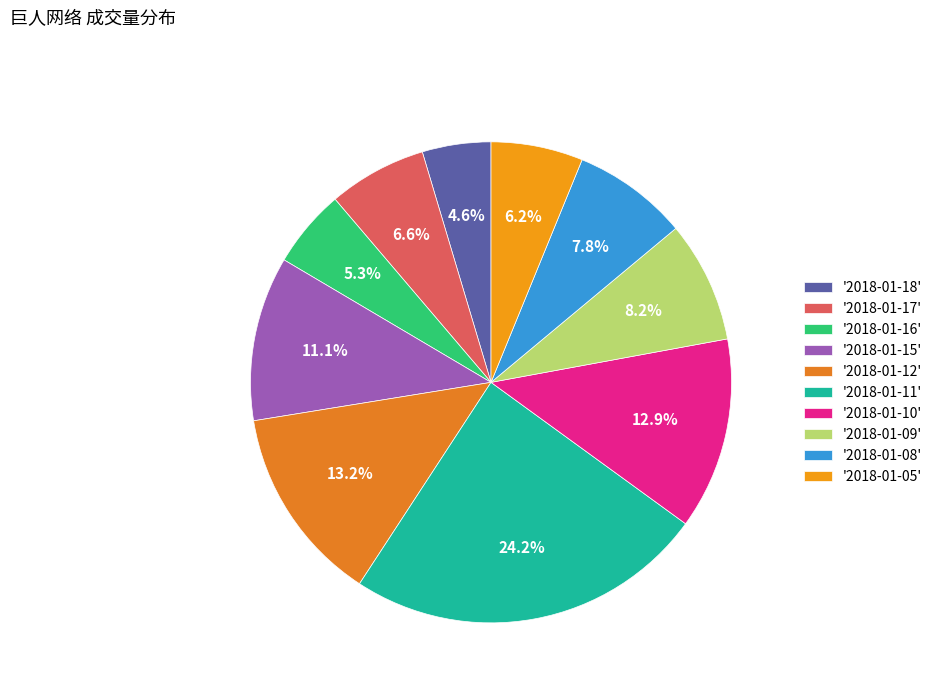

How many segments does this pie chart have?

10